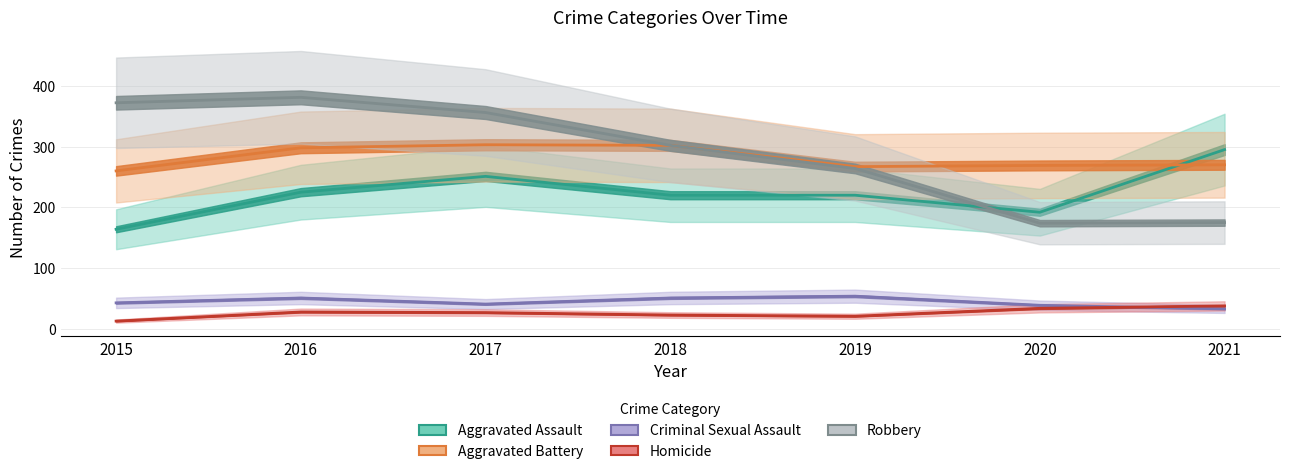

True or false: Aggravated Assault and Aggravated Battery intersect in this chart.

True